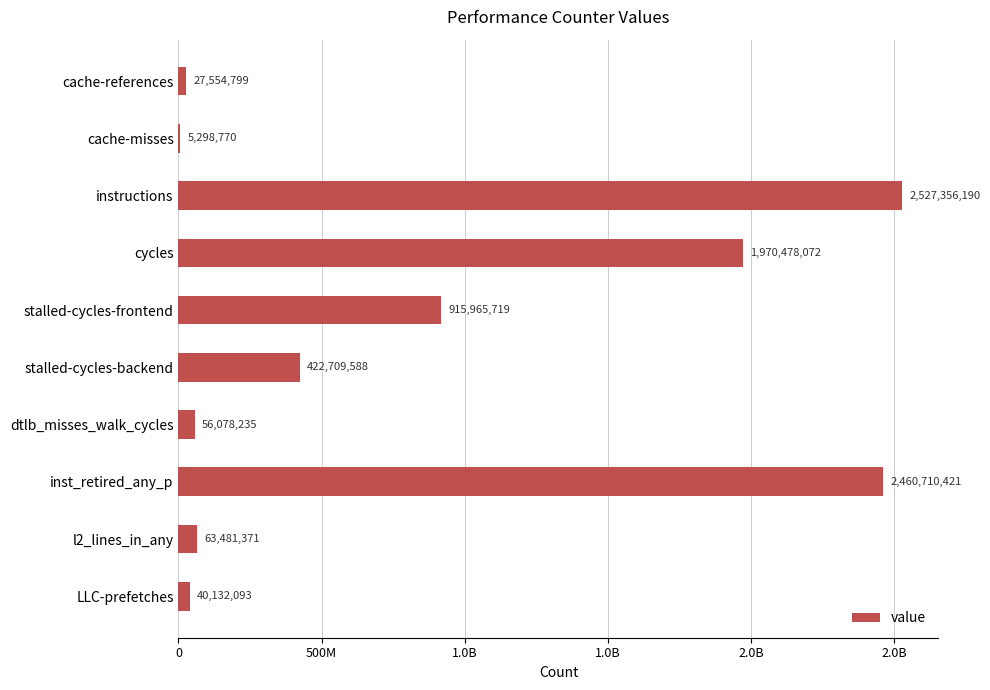

Are the bars horizontal?

Yes